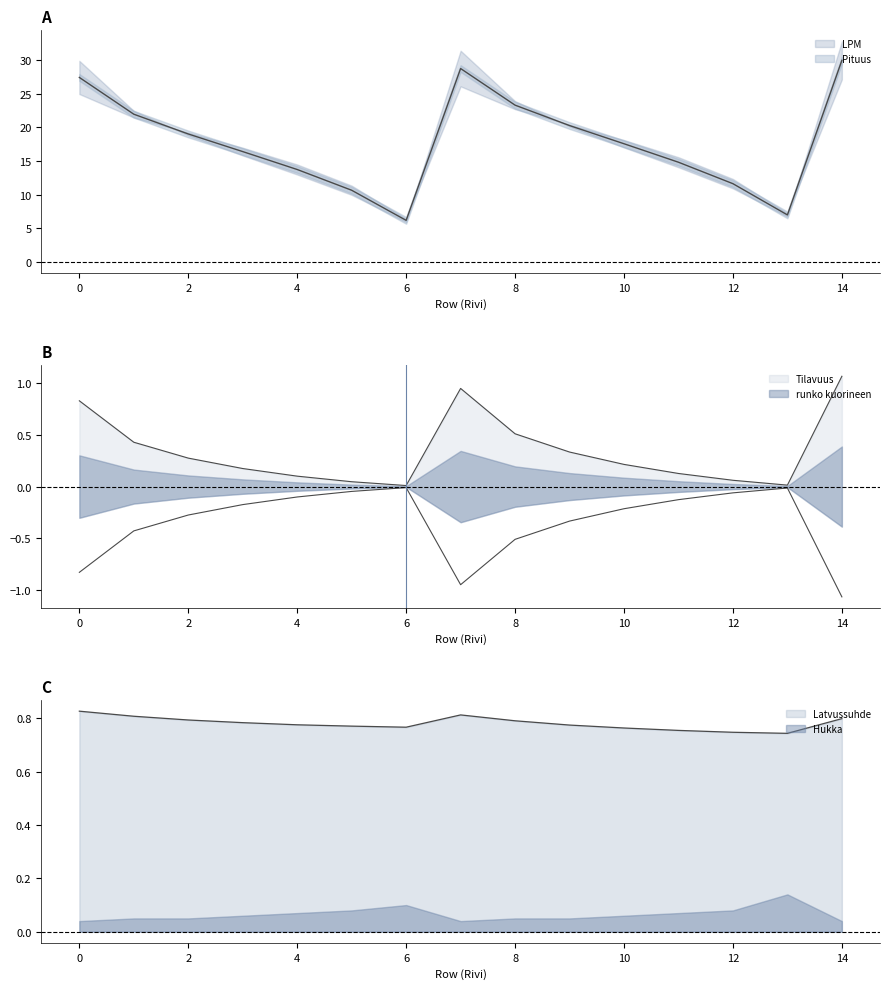

How many interior local valleys does the LPM series have?

2